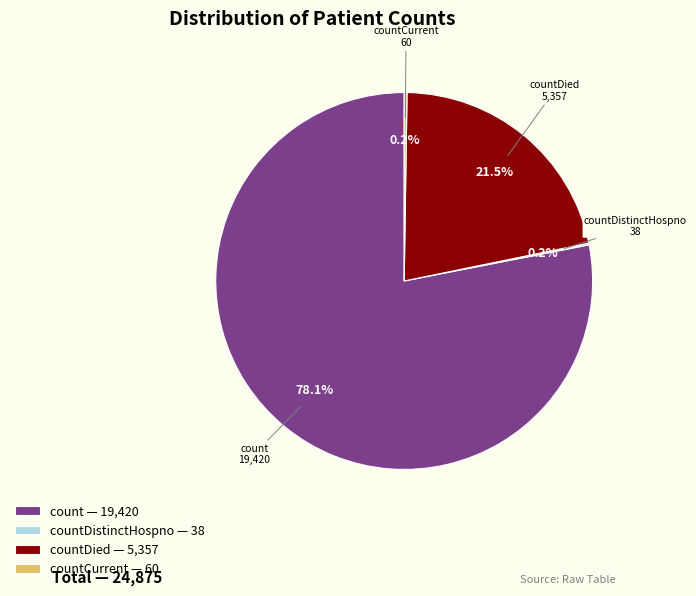

What is the largest slice in the pie chart?

count — 19,420